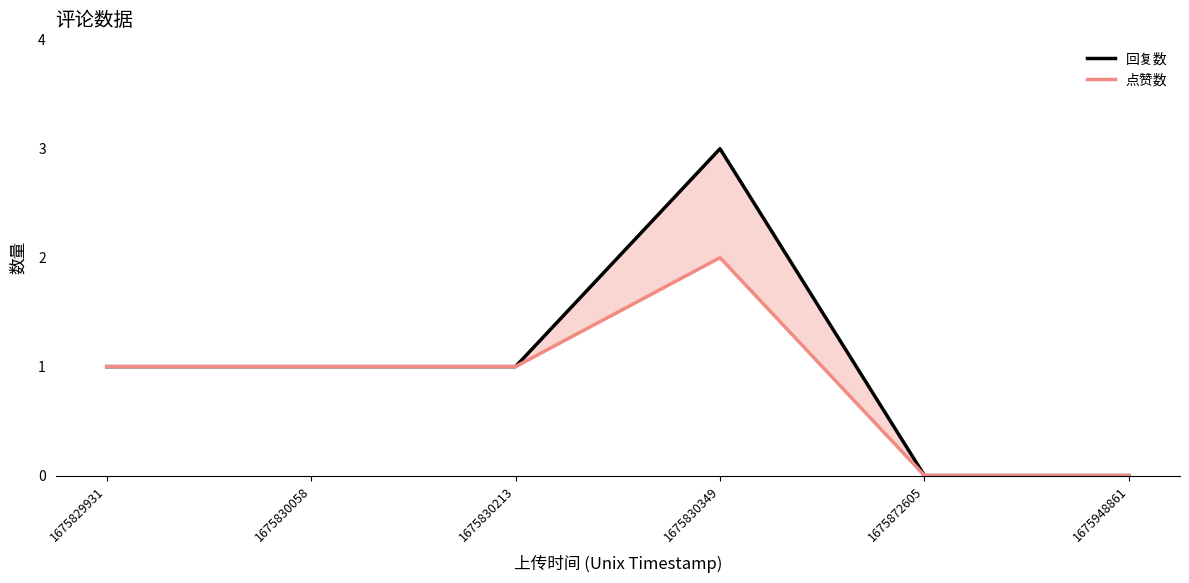

At which label does 点赞数 reach its peak?

1675830349